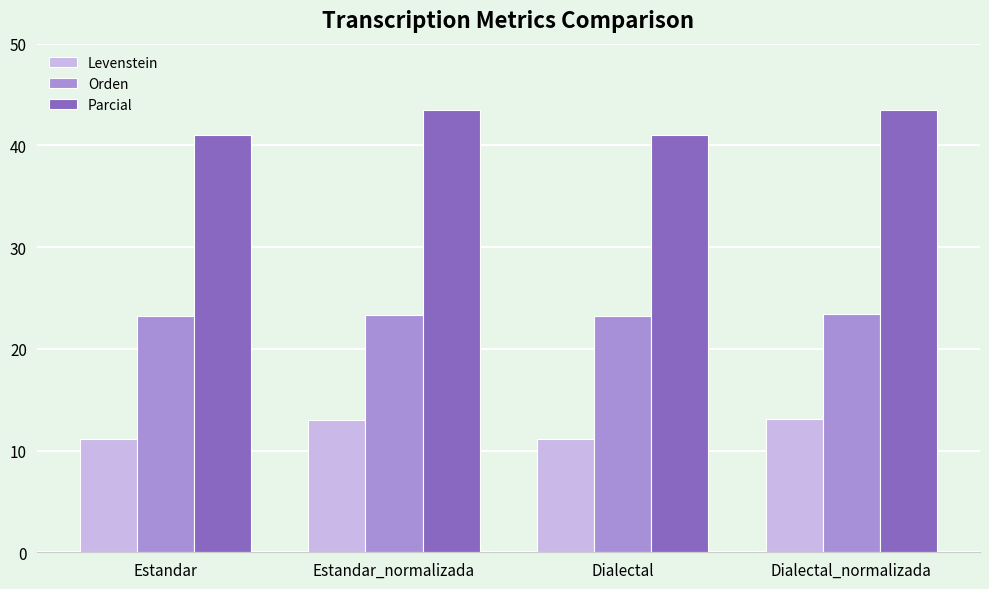

What value does the Parcial series have at Dialectal_normalizada?

43.4